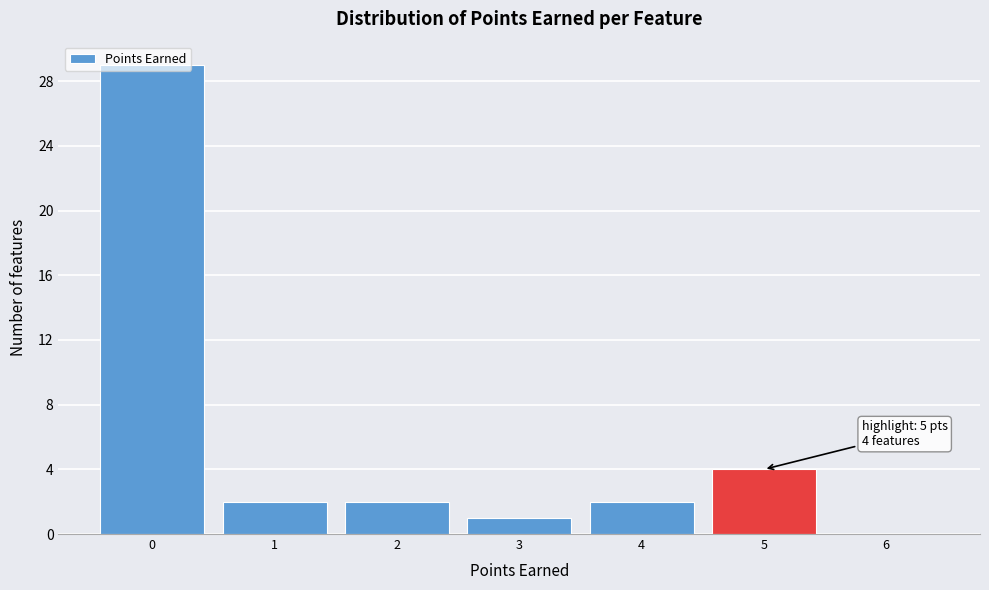

Over which range of the x-axis is the bar tallest?

-0.5 to 0.5